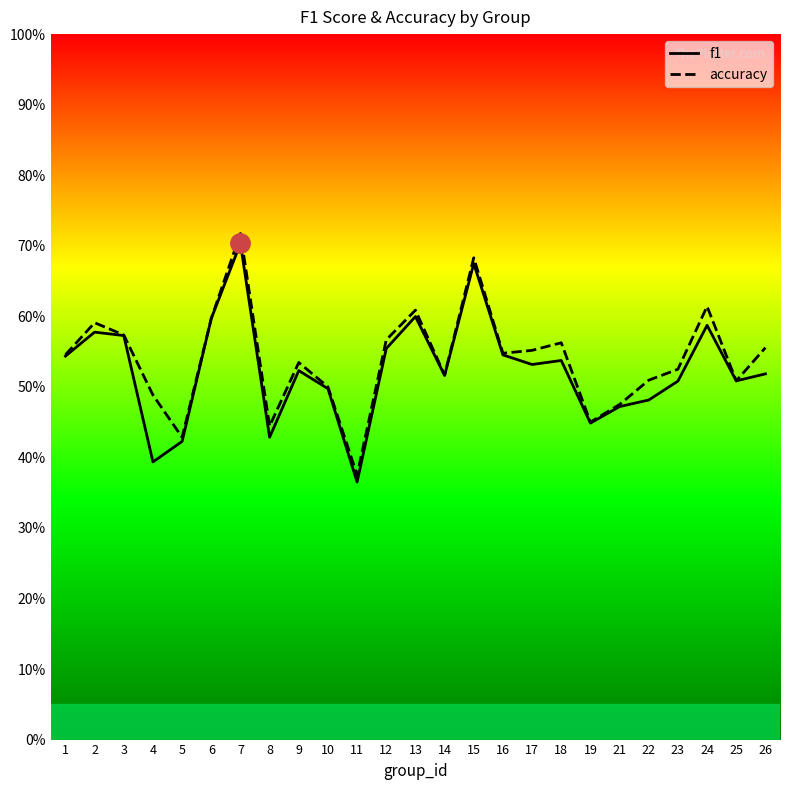

What is the difference between the second highest and minimum values in the accuracy series?

0.3